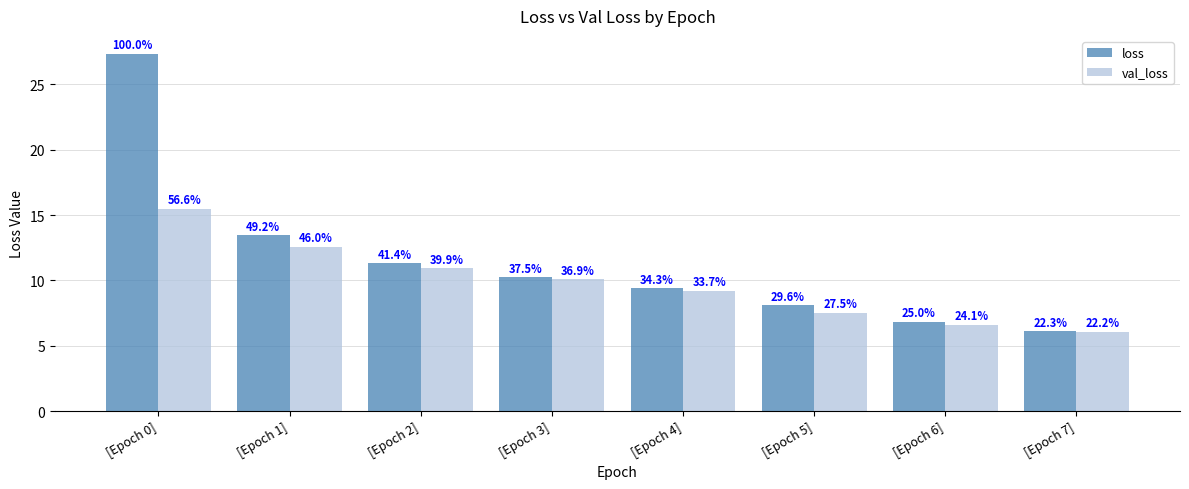

The loss series shows 6.1 at [Epoch 7]. True or false?

True